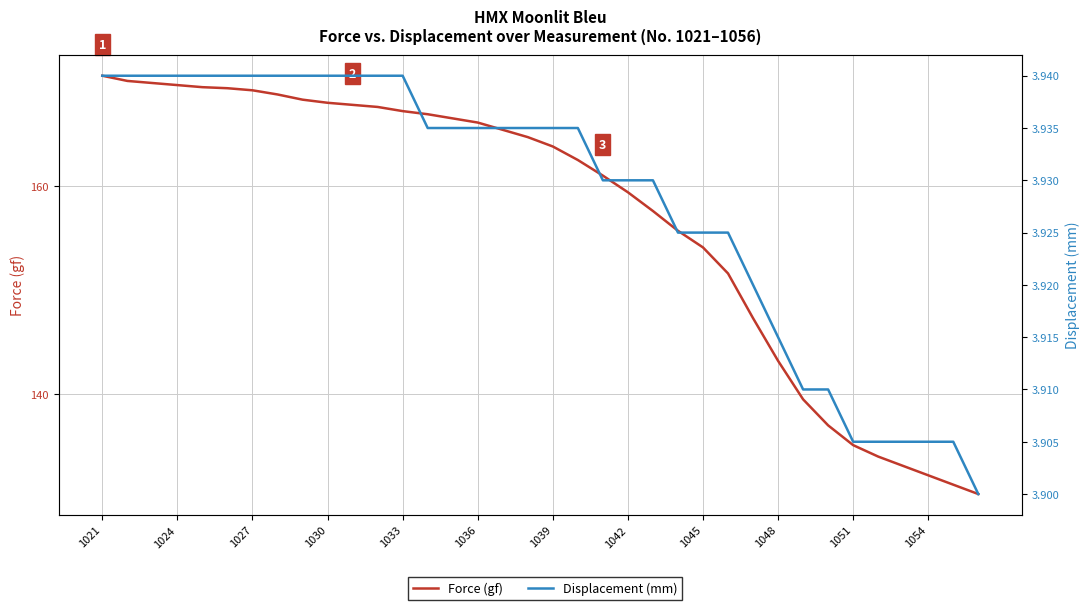

At which label does Displacement (mm) reach its peak?

1021